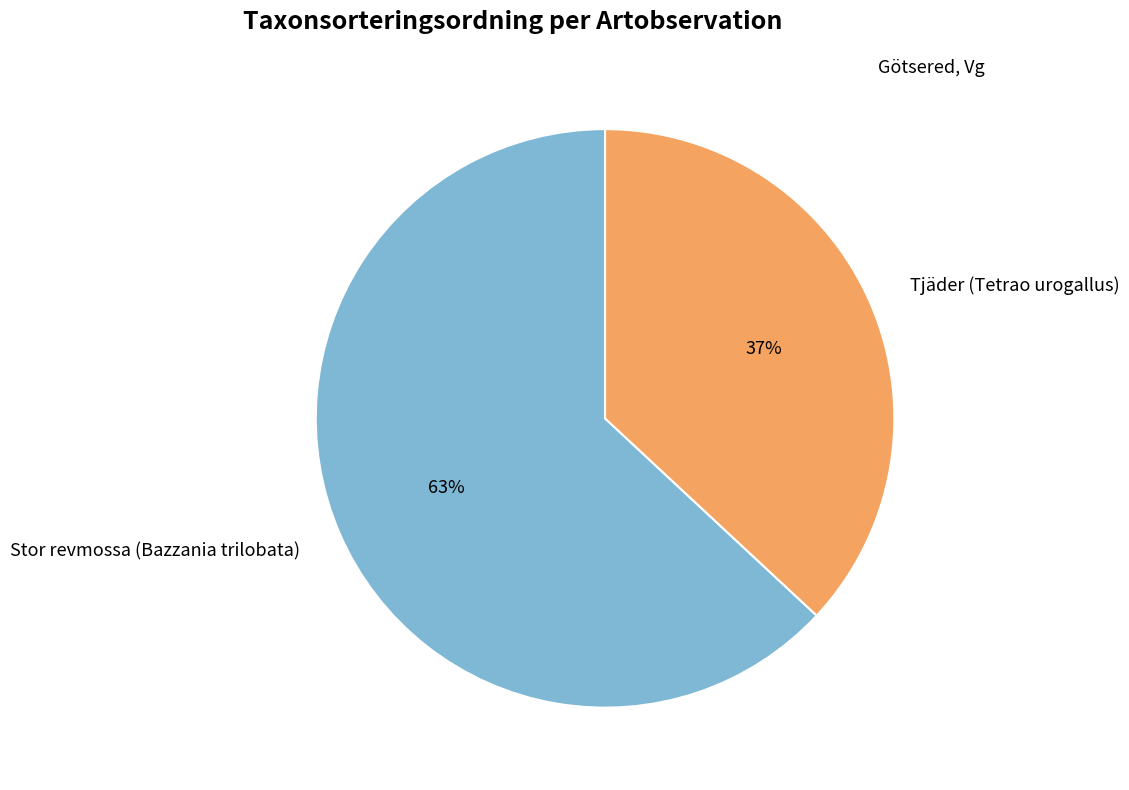

Which has a higher value, Stor revmossa (Bazzania trilobata) or Tjäder (Tetrao urogallus)?

Stor revmossa (Bazzania trilobata)